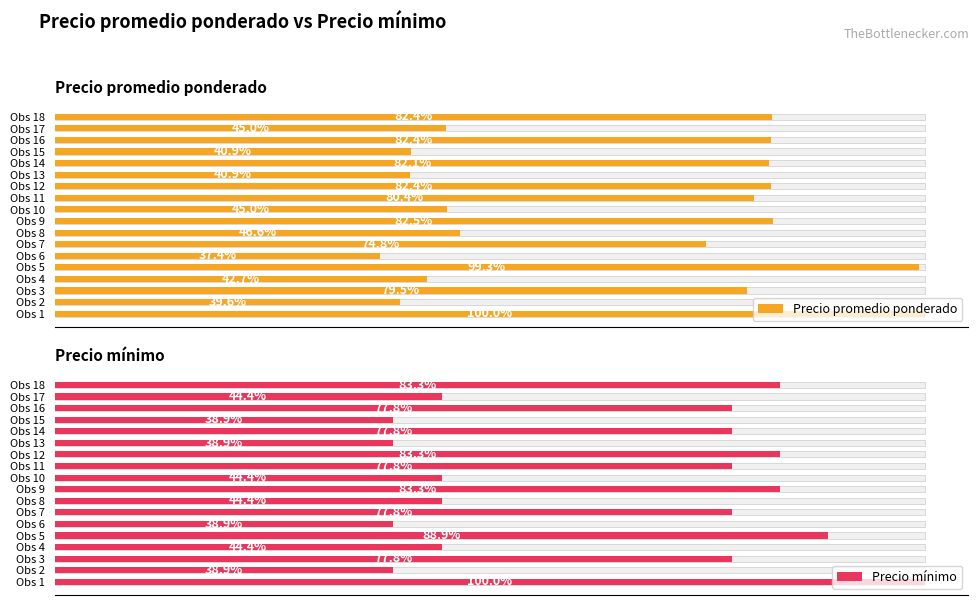

Is it true that Precio mínimo equals 5532 at Obs 15?

False